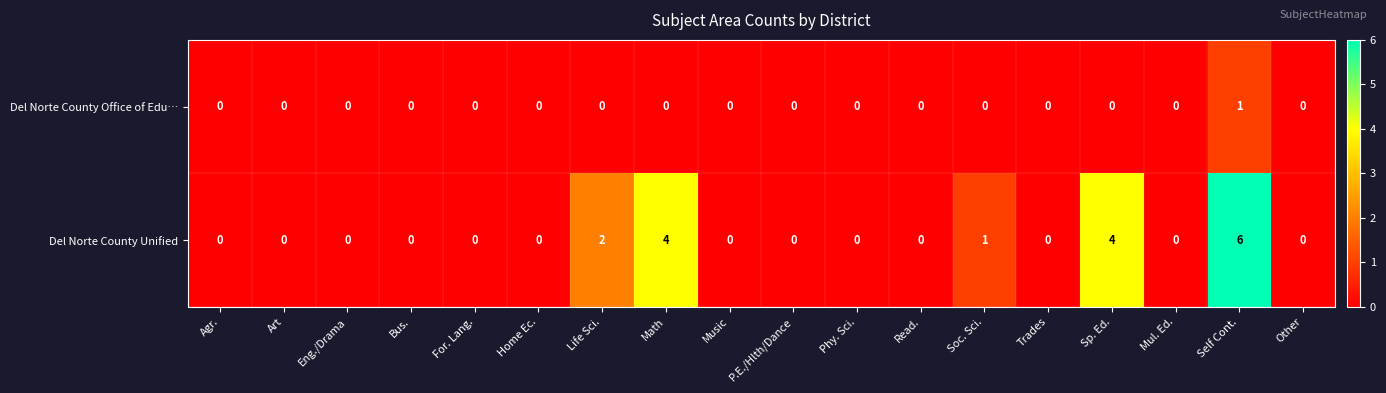

How many Del Norte County Office of Edu… values are between 0 and 1?

18